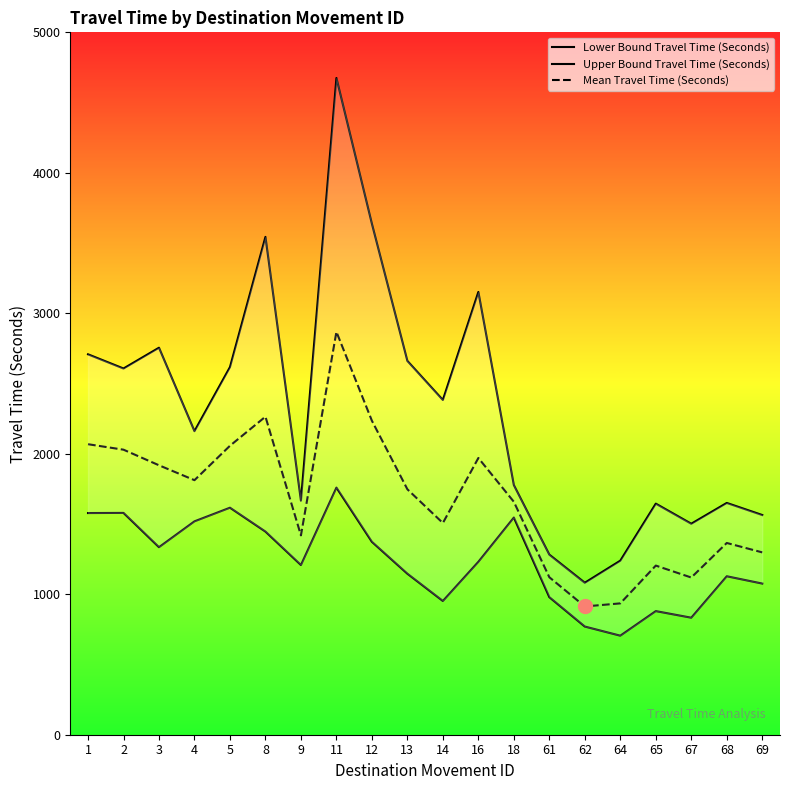

Which series has the largest total across all categories?

Upper Bound Travel Time (Seconds)